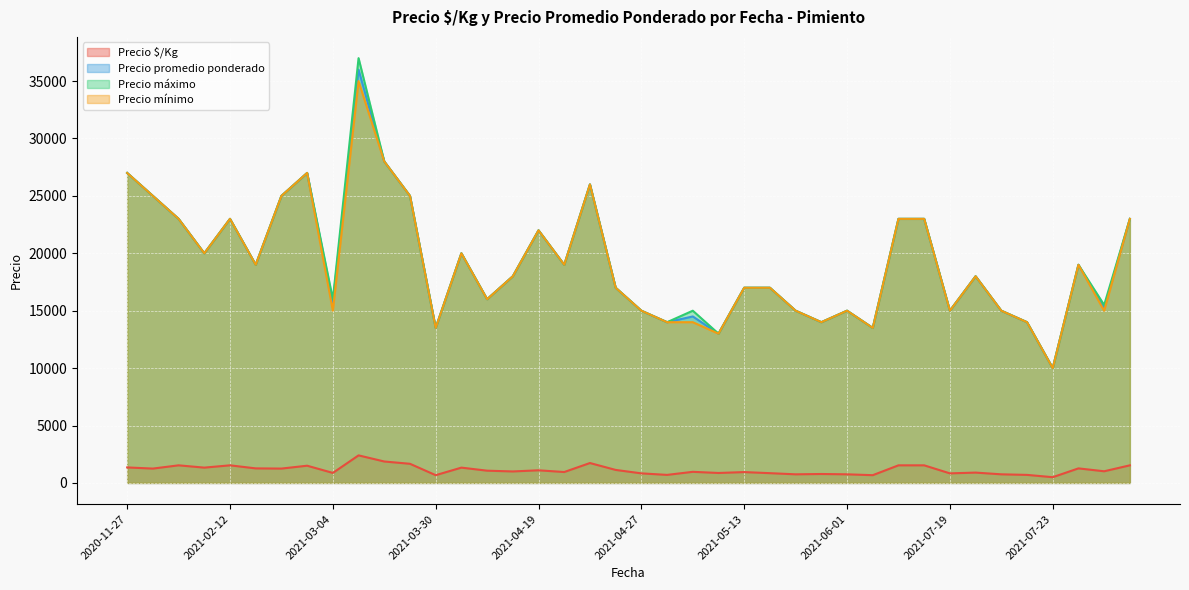

Which series has the largest range (max minus min)?

Precio máximo